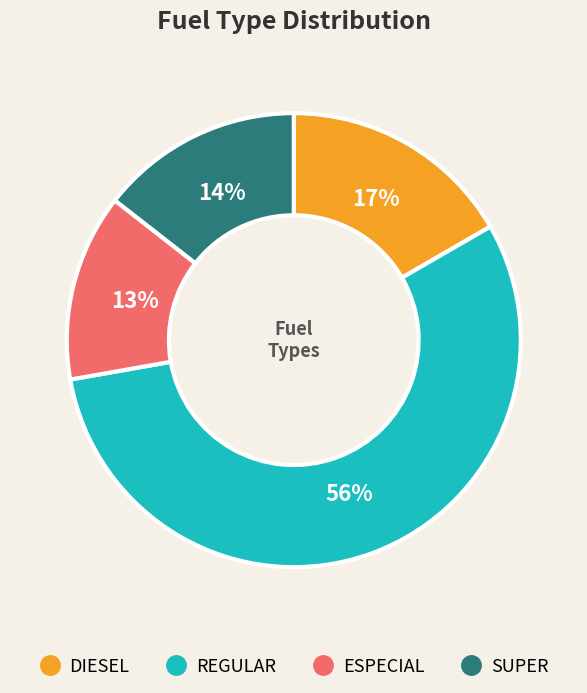

Is it true that SUPER is 23% of the pie?

False